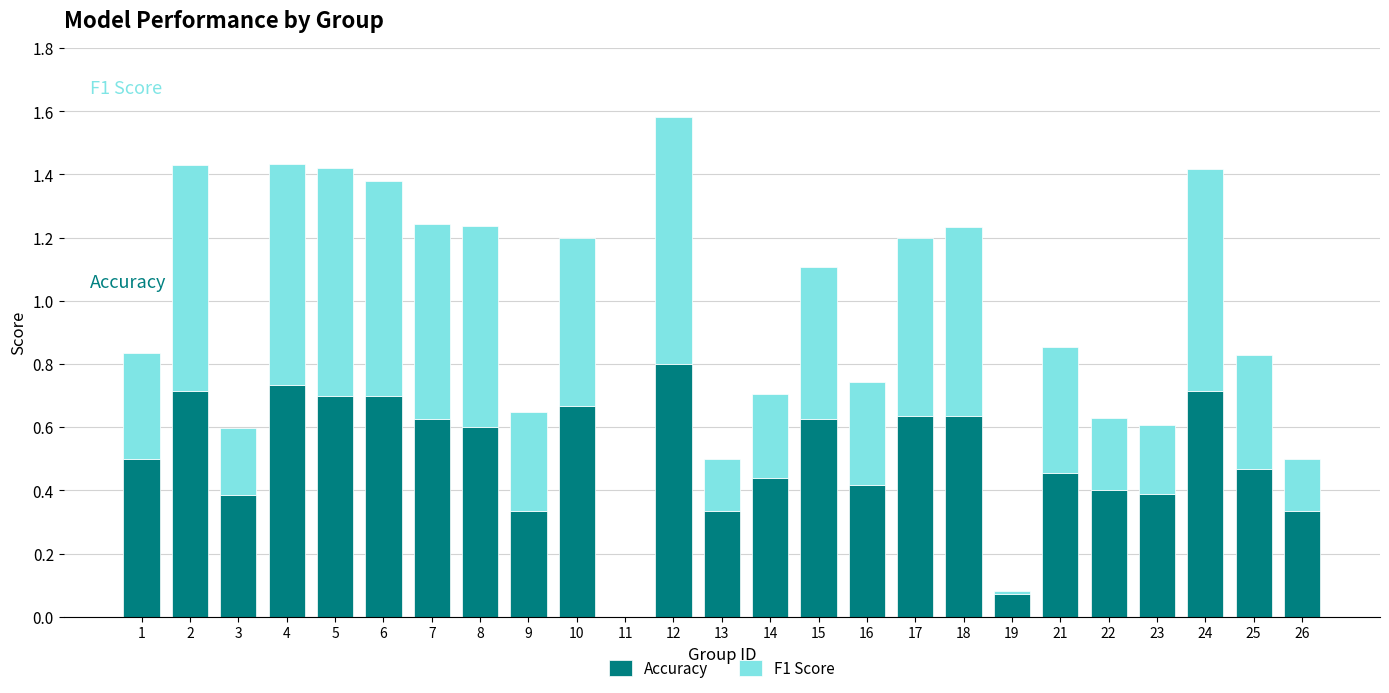

What is the sum of all Accuracy values?

12.7